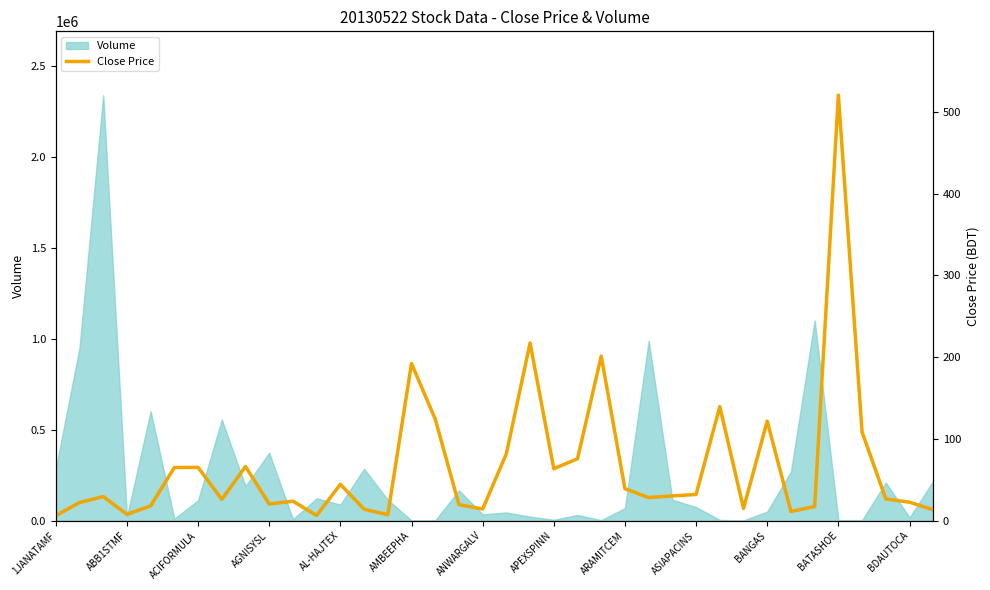

Does the chart display data point markers on the line(s)?

No